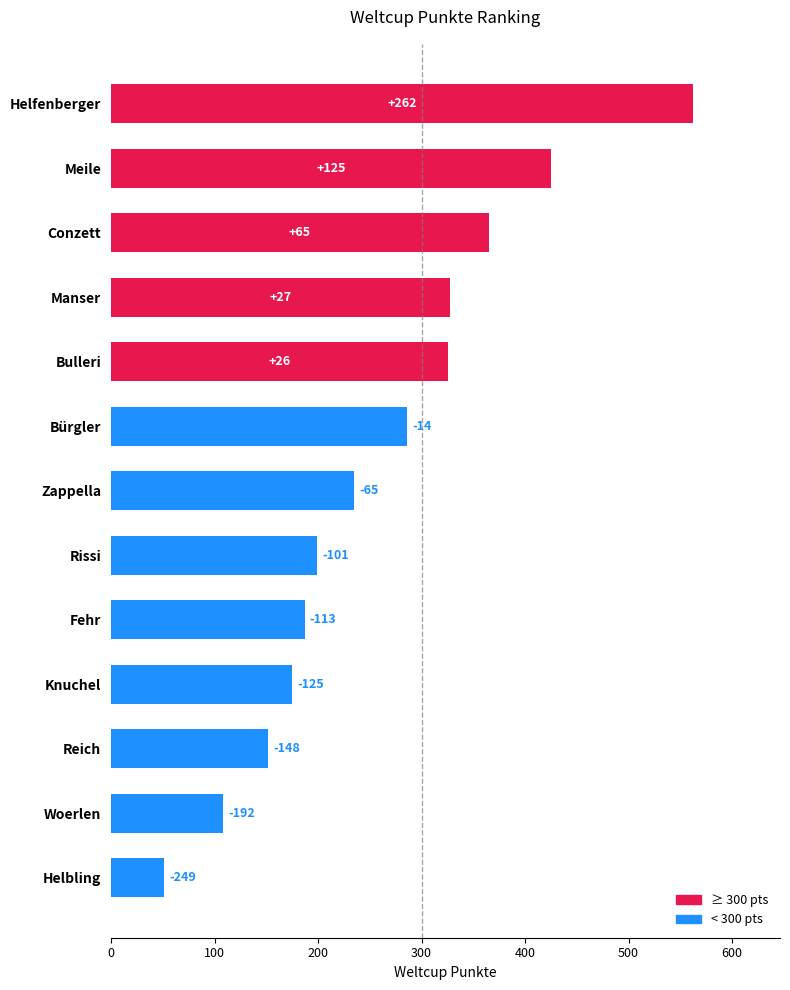

Count the number of data series in this chart.

1